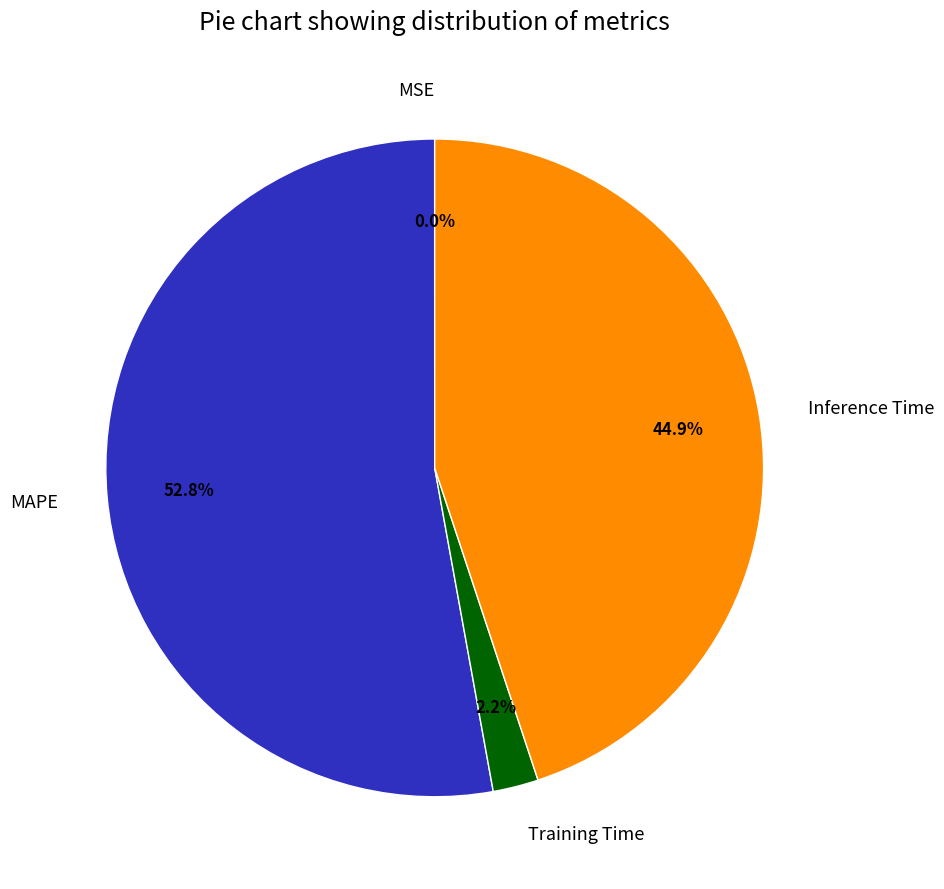

Between MAPE and Inference Time, which is larger?

MAPE